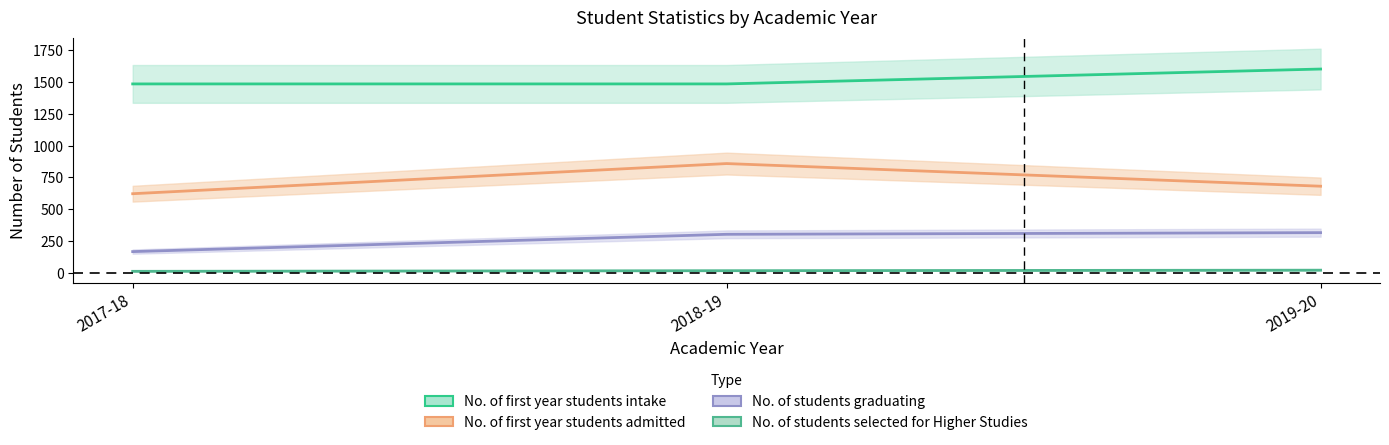

Reading left to right, transcribe all the data shown in this chart.

No. of first year students intake: 2017-18=1485	2018-19=1485	2019-20=1602
No. of first year students admitted: 2017-18=622	2018-19=859	2019-20=681
No. of students graduating: 2017-18=167	2018-19=303	2019-20=316
No. of students selected for Higher Studies: 2017-18=12	2018-19=17	2019-20=21